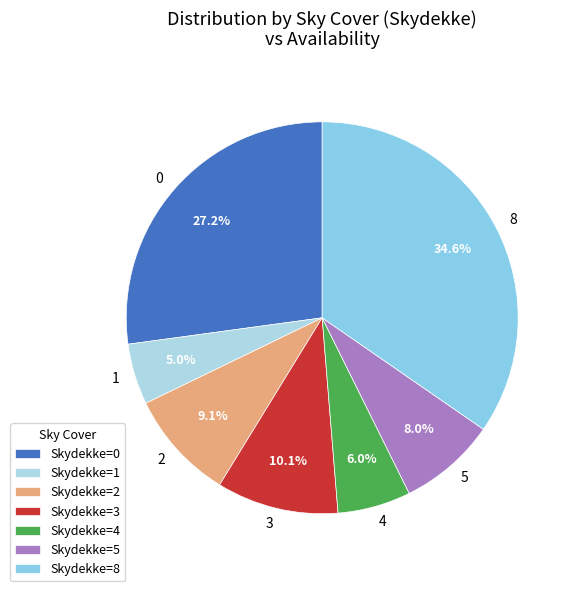

Does 1 account for over 50% of the chart?

No